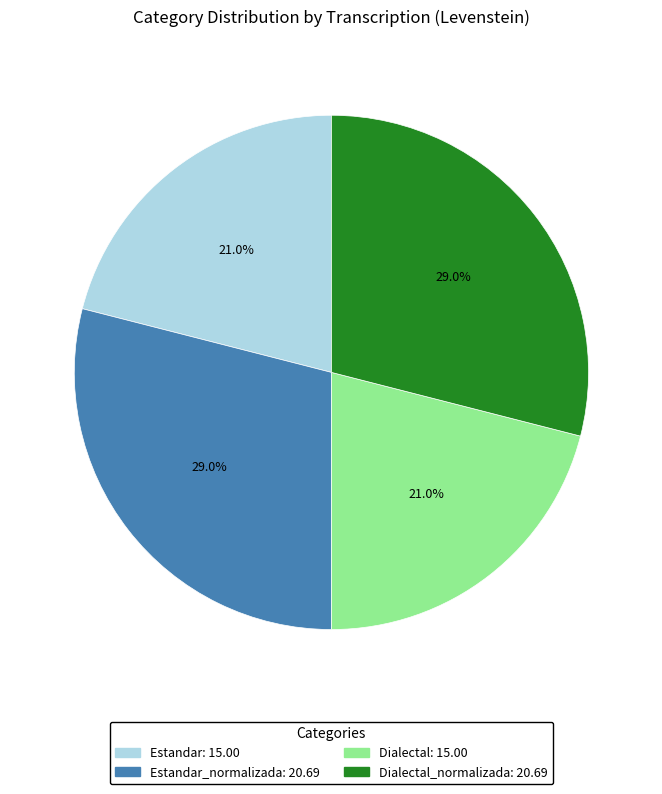

Count the number of slices in the pie.

4